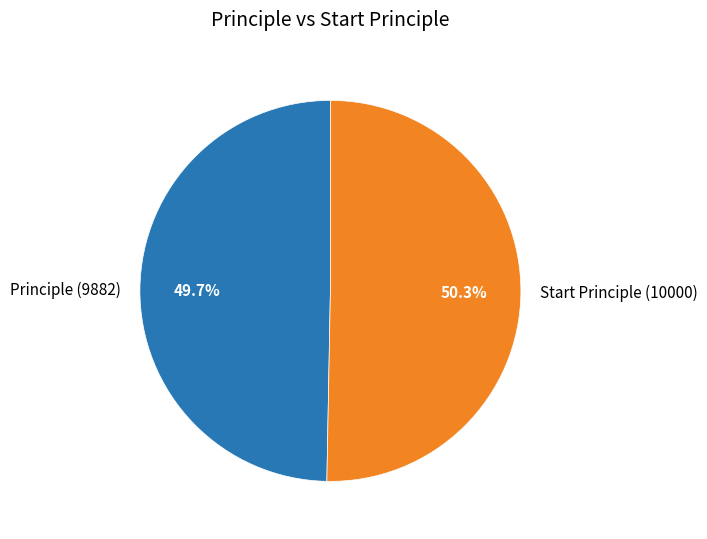

Combined, what portion of the pie is Principle (9882) and Start Principle (10000)?

100.0%